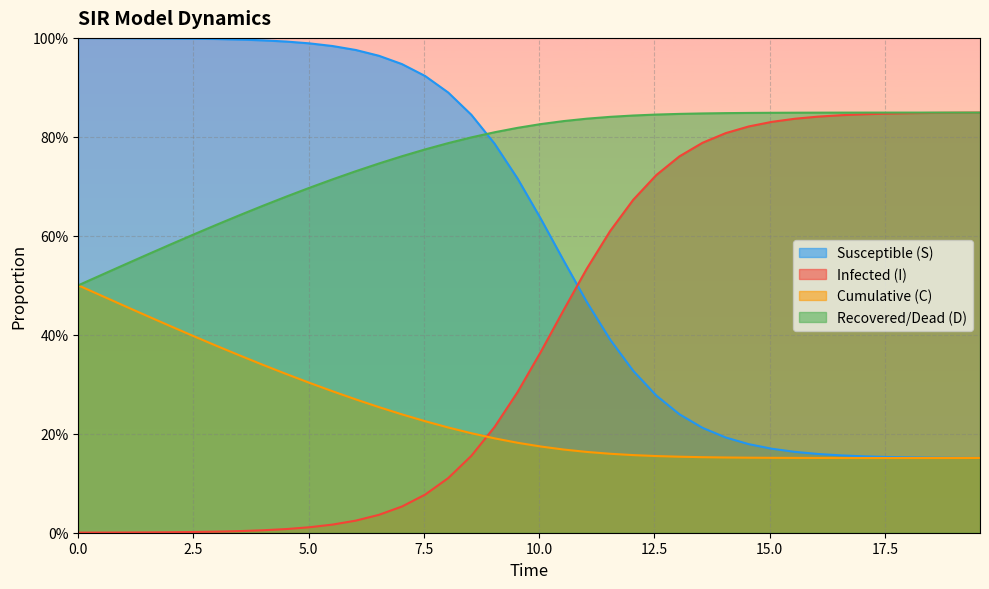

How many lines are shown in the chart?

4